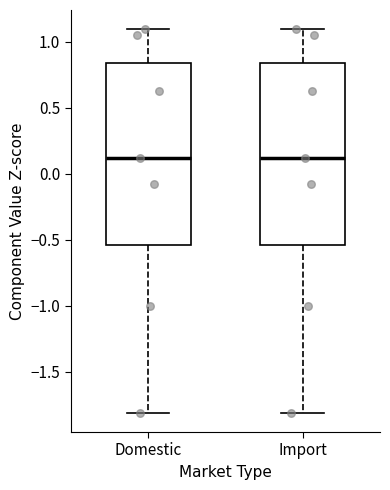

Where does the lower whisker of the box for Domestic end on the y-axis? The values are not printed on the chart, so give them approximately, as read against the axis.

-1.80